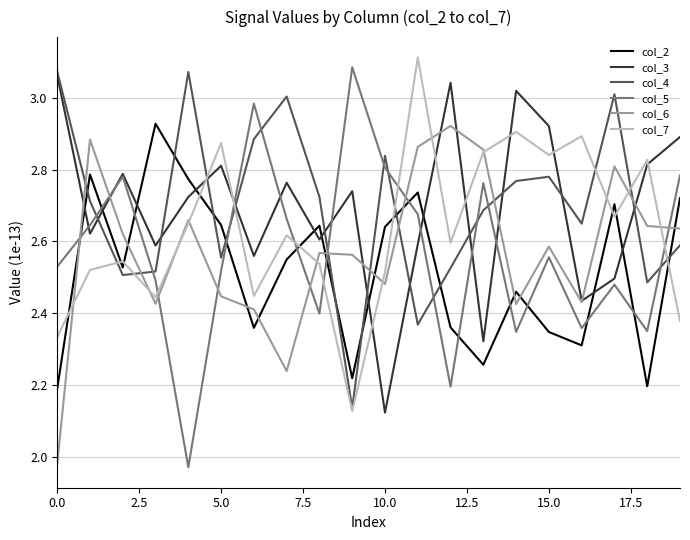

How many distinct data groups are displayed?

6